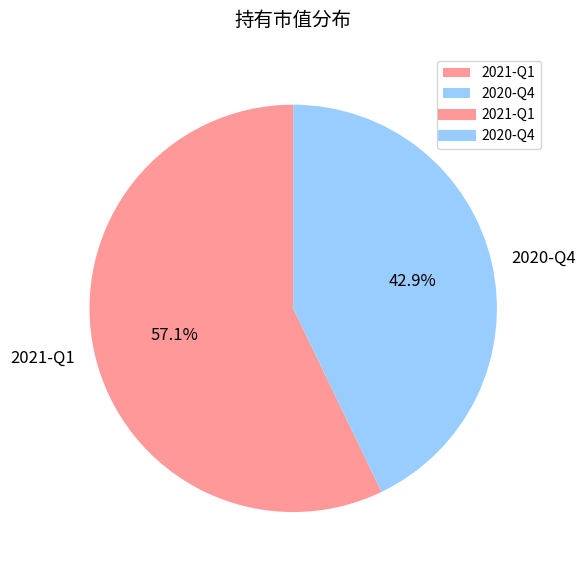

How much of the chart is everything except 2021-Q1?

42.9%